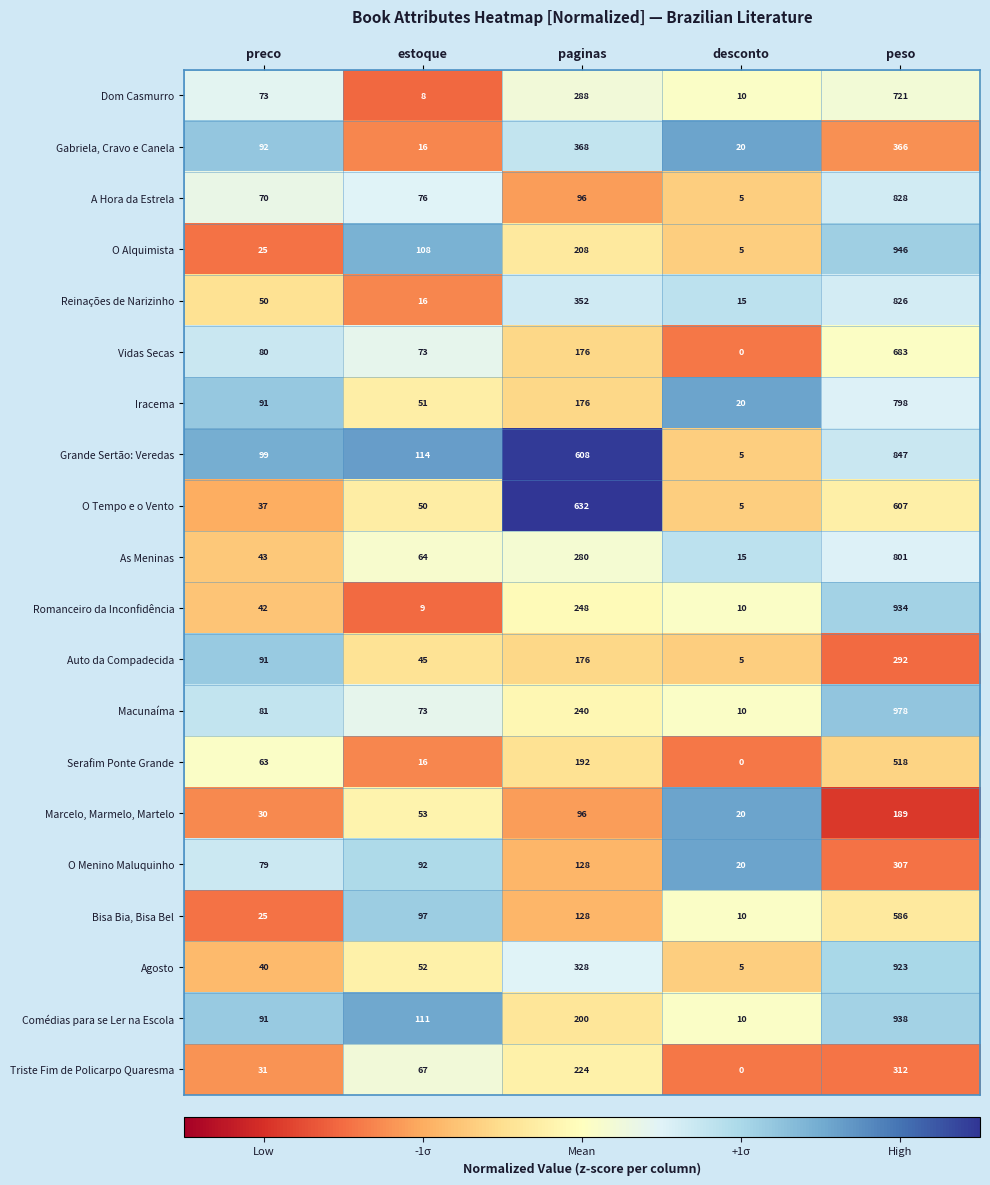

What is the total value across all series at peso?

13400